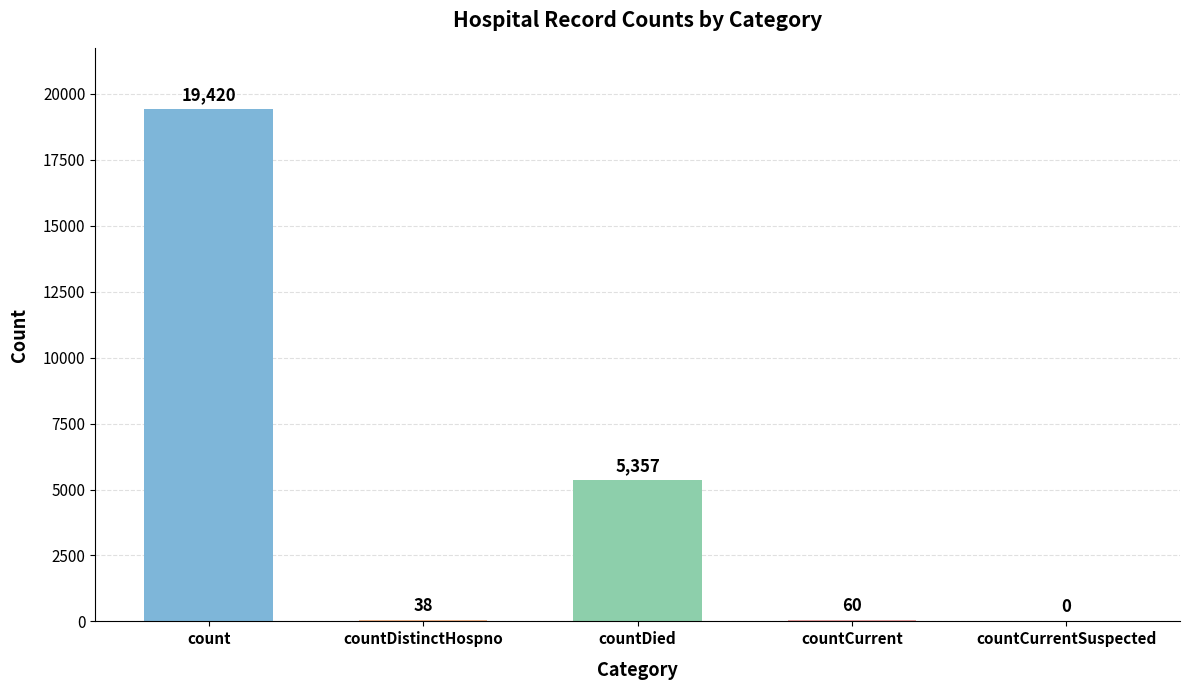

What is the sum of all values?

24875